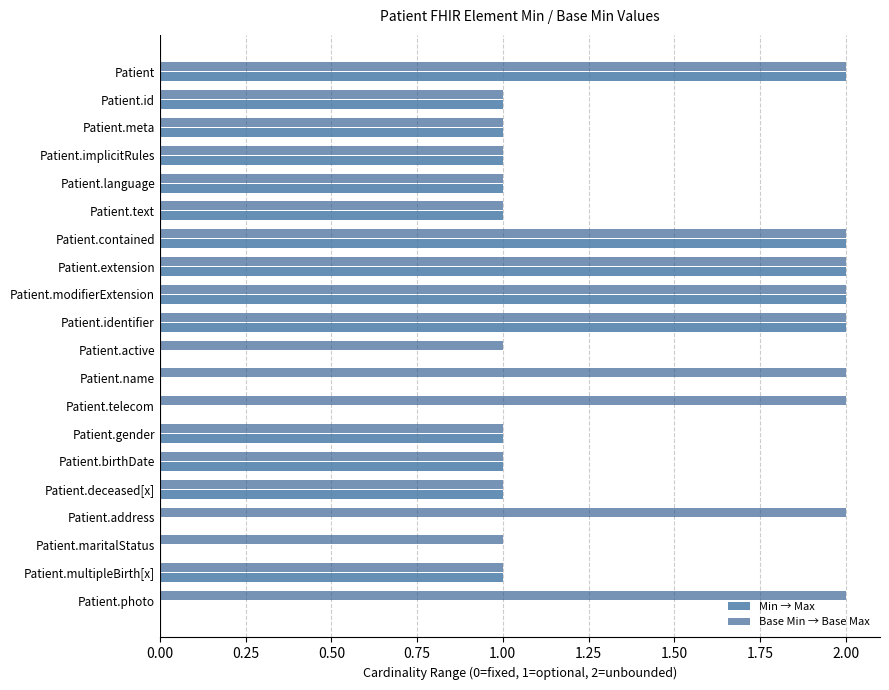

What is the sum of all Min → Max values?

19